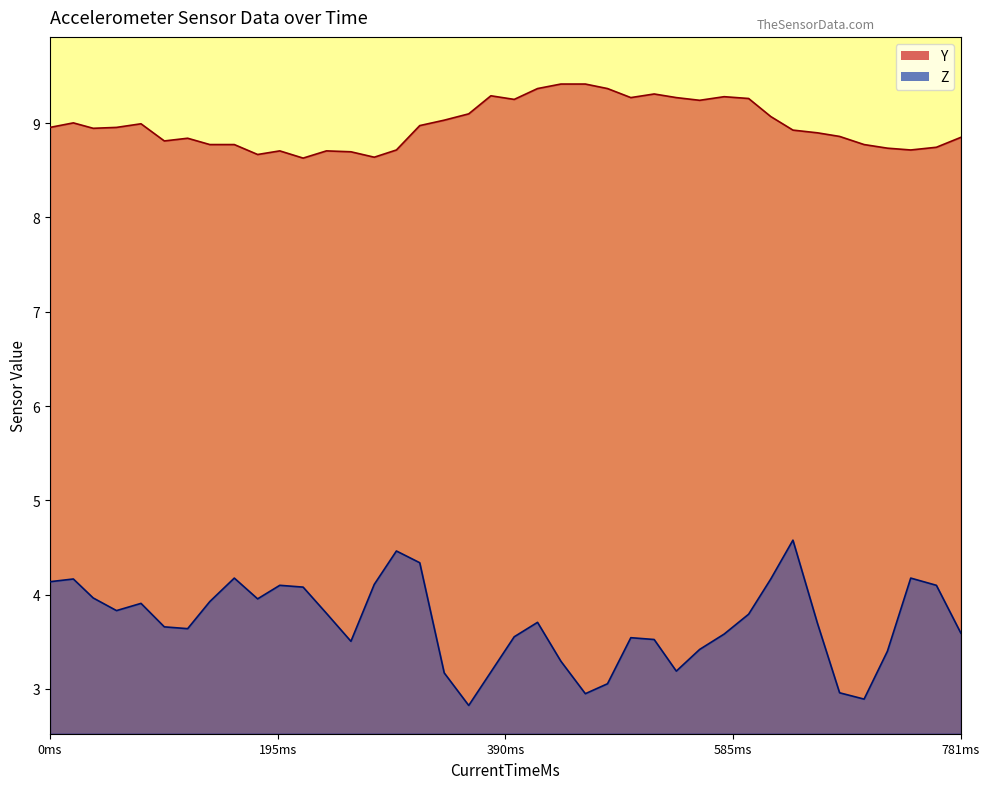

What is the difference between the maximum and minimum values in the Y series?

0.8